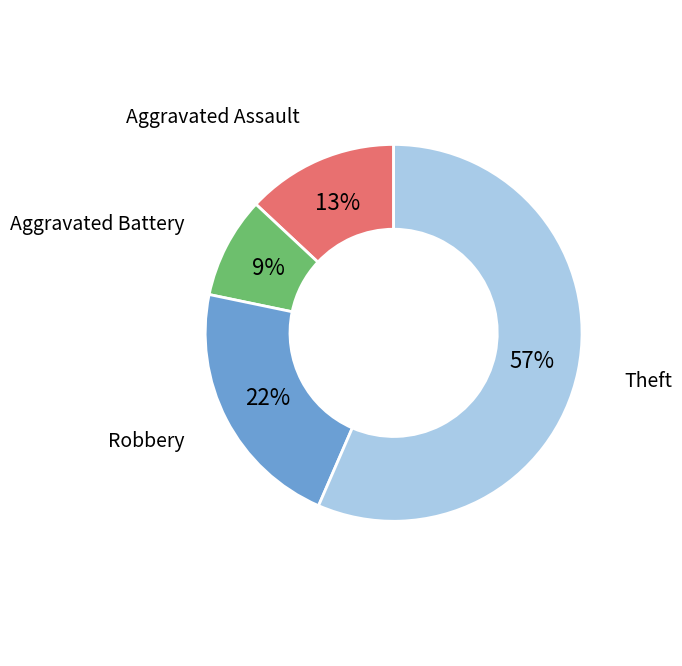

Which category has the biggest portion of the pie?

Theft